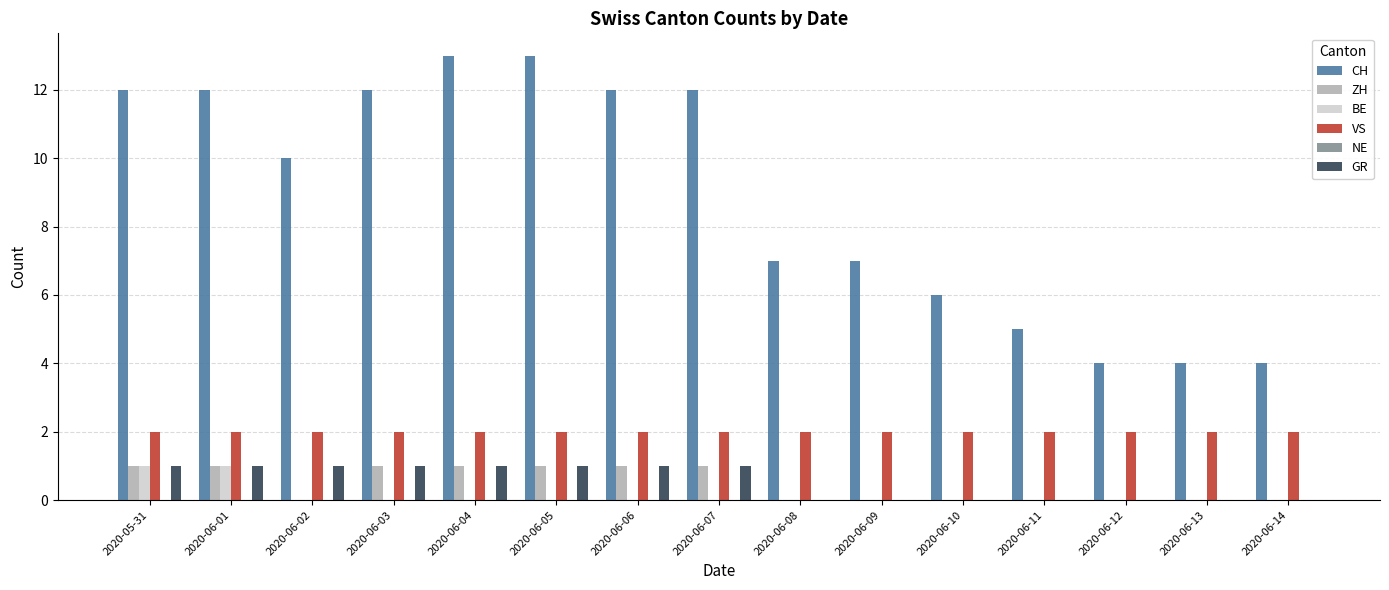

The ZH series shows 1 at 2020-06-05. True or false?

True